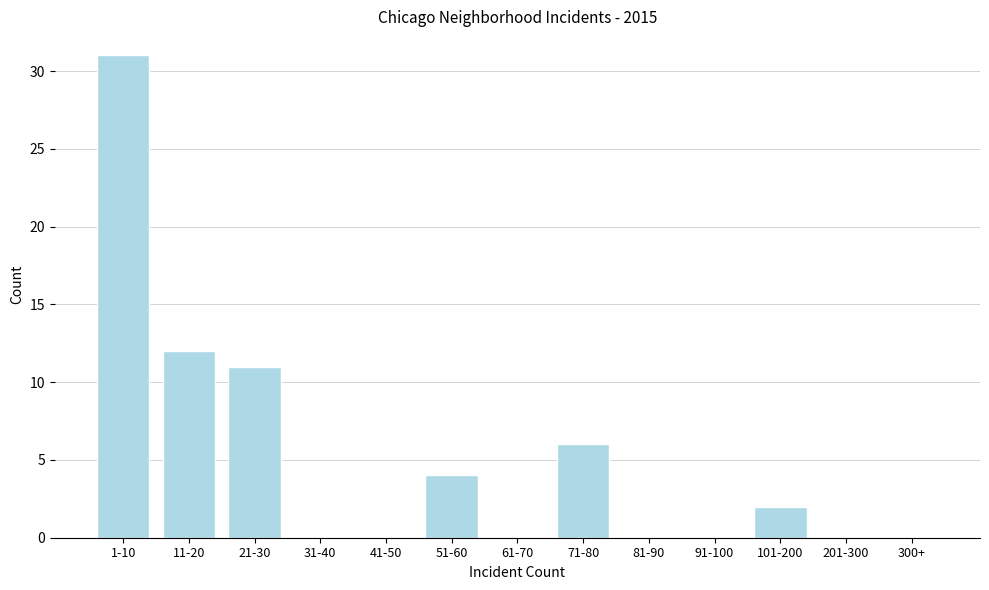

Which category has the highest value across all series?

1-10